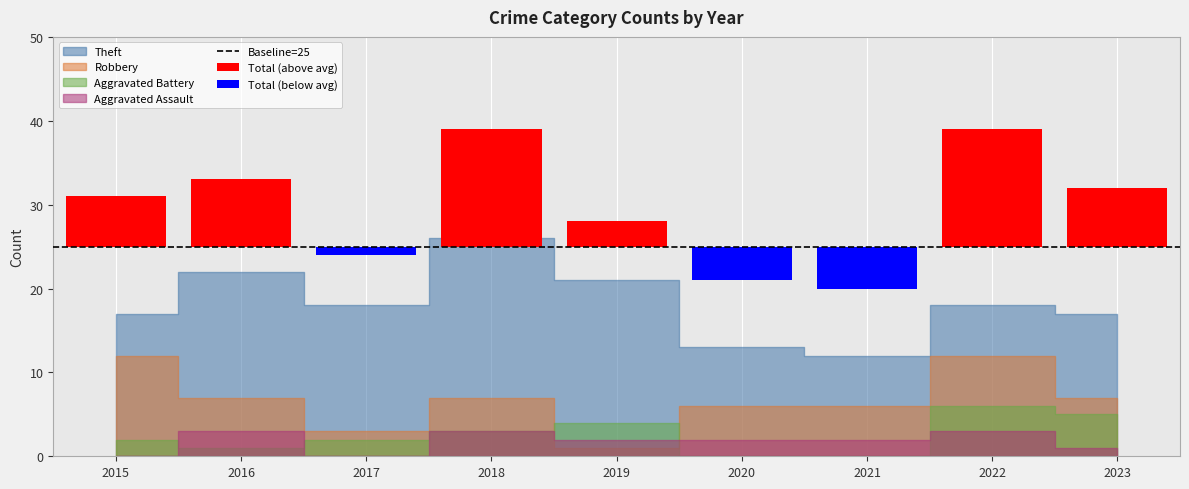

At how many categories does at least one series exceed 28?

5